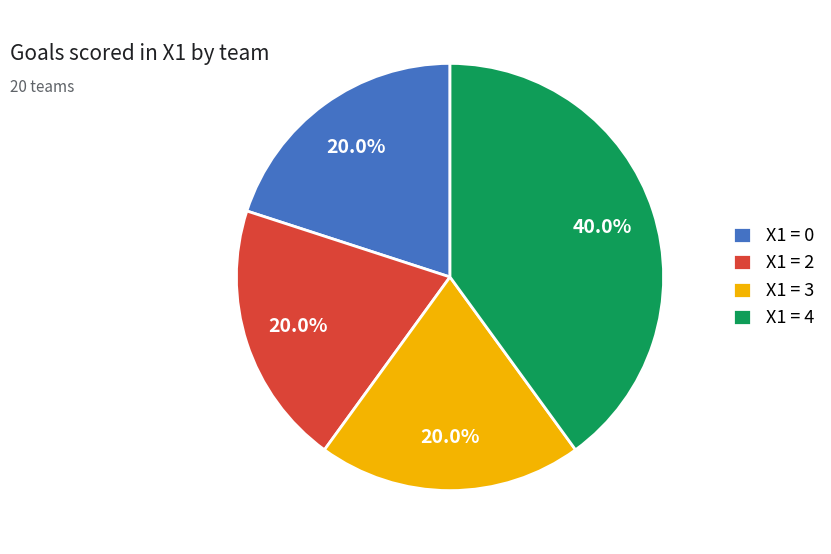

Which slice is the largest?

X1 = 4